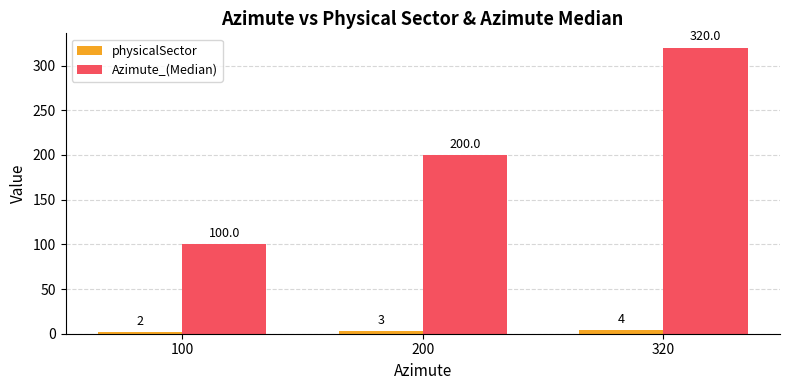

List the series in order of their overall mean, lowest first.

physicalSector, Azimute_(Median)